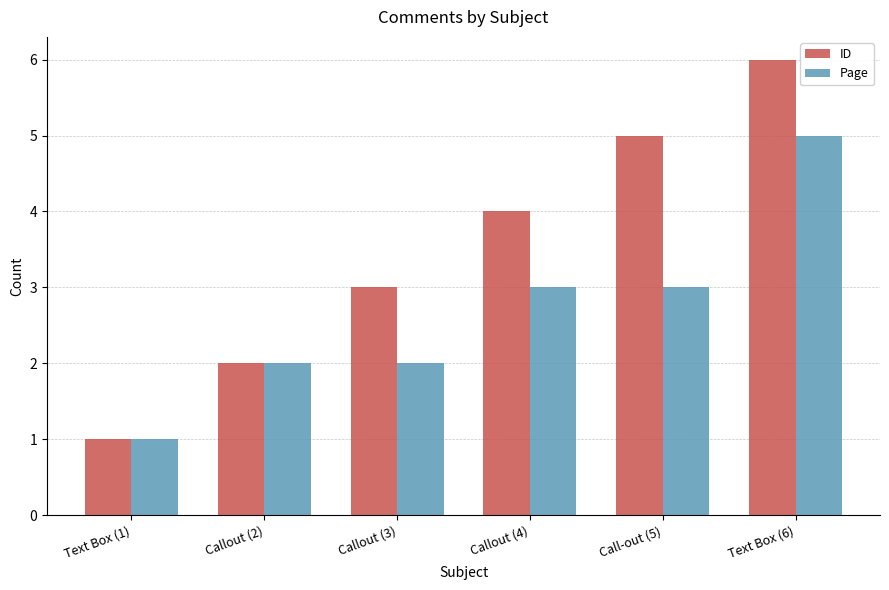

Which series has the largest range (max minus min)?

ID